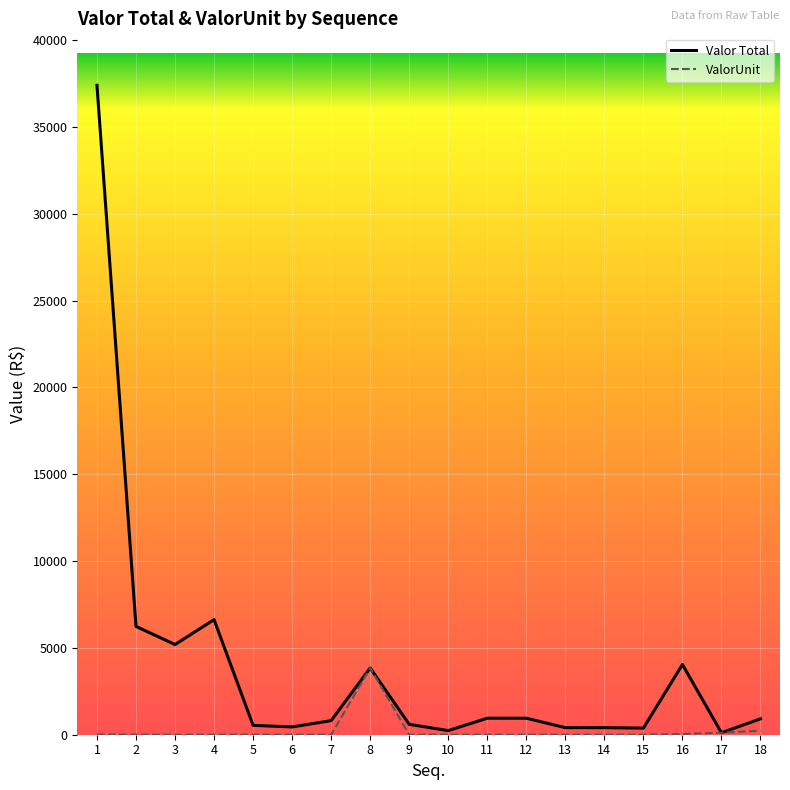

At which label is Valor Total closest to 18754?

4